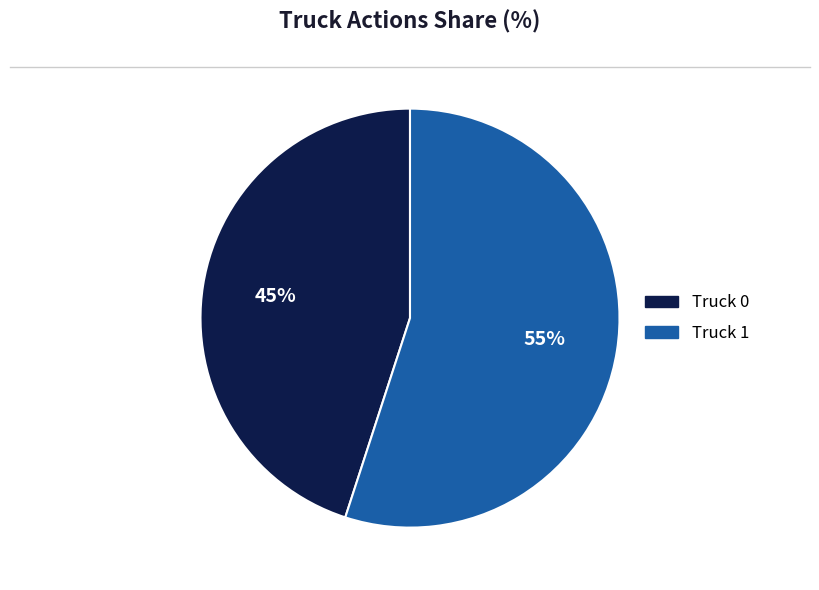

To the nearest percent, what is the difference between the largest and smallest slice percentages?

10%